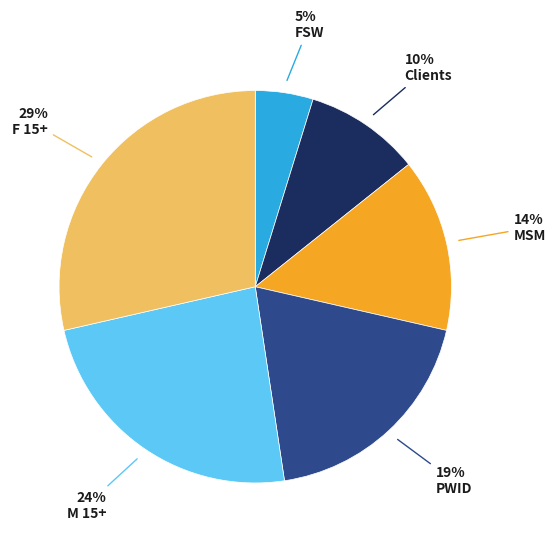

Is there any slice that represents more than half of the pie?

No